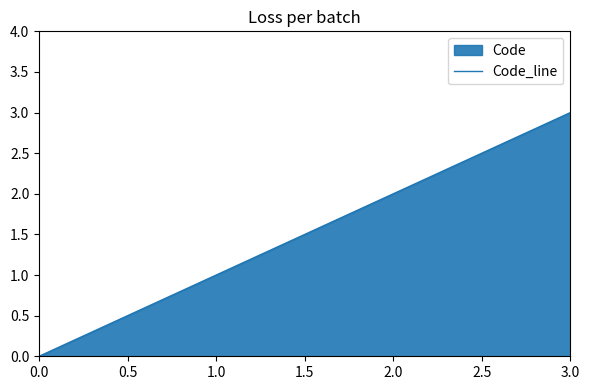

Which has a higher value, 3.0 or 1.0?

3.0